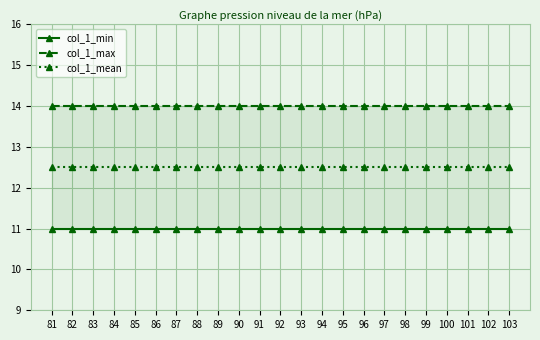

At which label does col_1_mean reach its minimum?

81